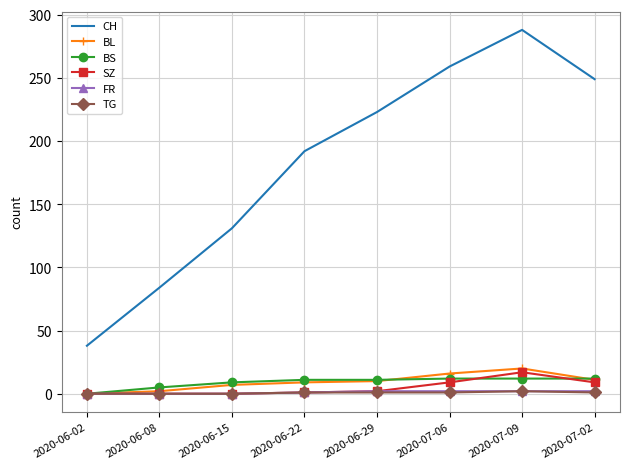

The BL series shows 7 at 2020-06-15. True or false?

True